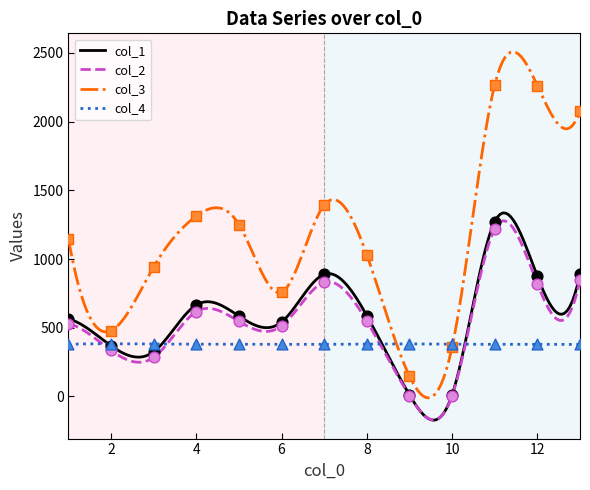

What is the total value across all series at 12?

4336.4